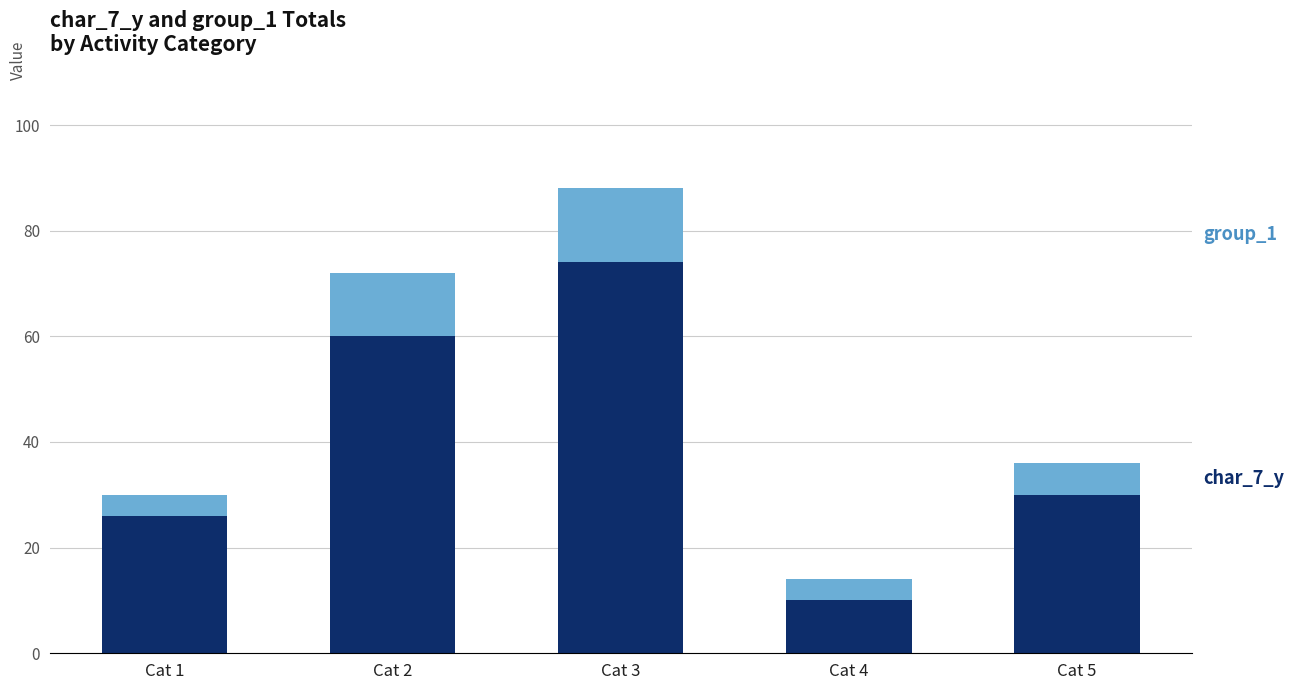

What is the total value across all series at Cat 2?

72